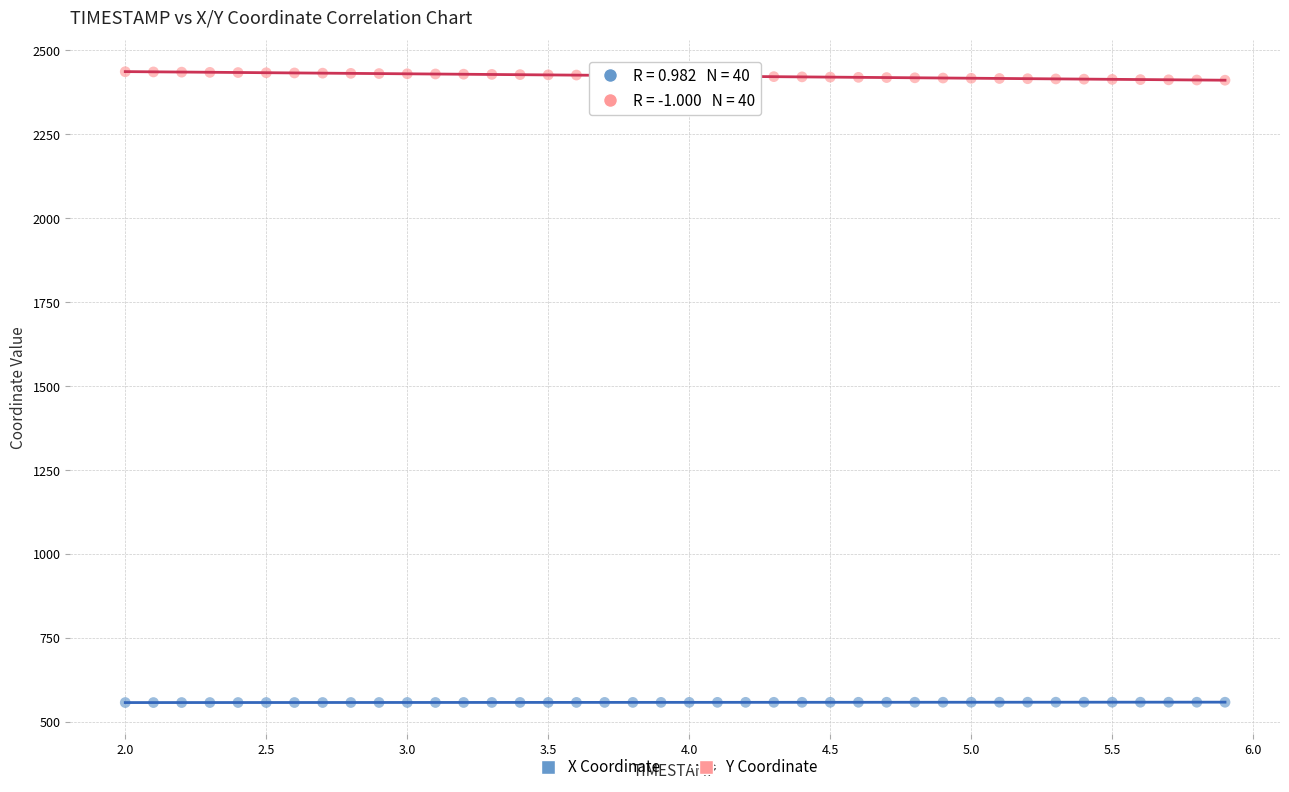

Which series contains the highest Y value?

Y Coordinate